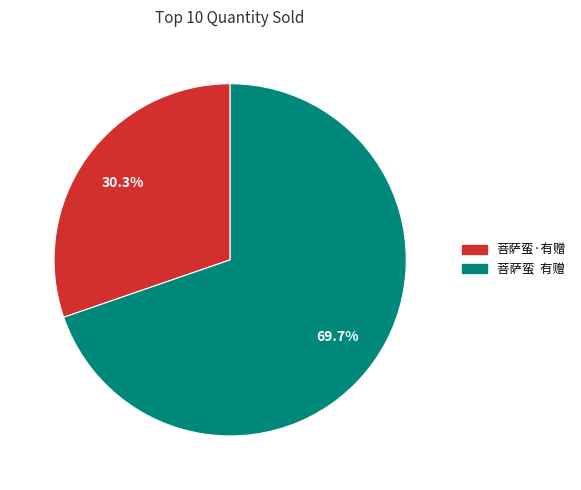

How much of the chart is everything except 菩萨蛮·有赠?

69.7%